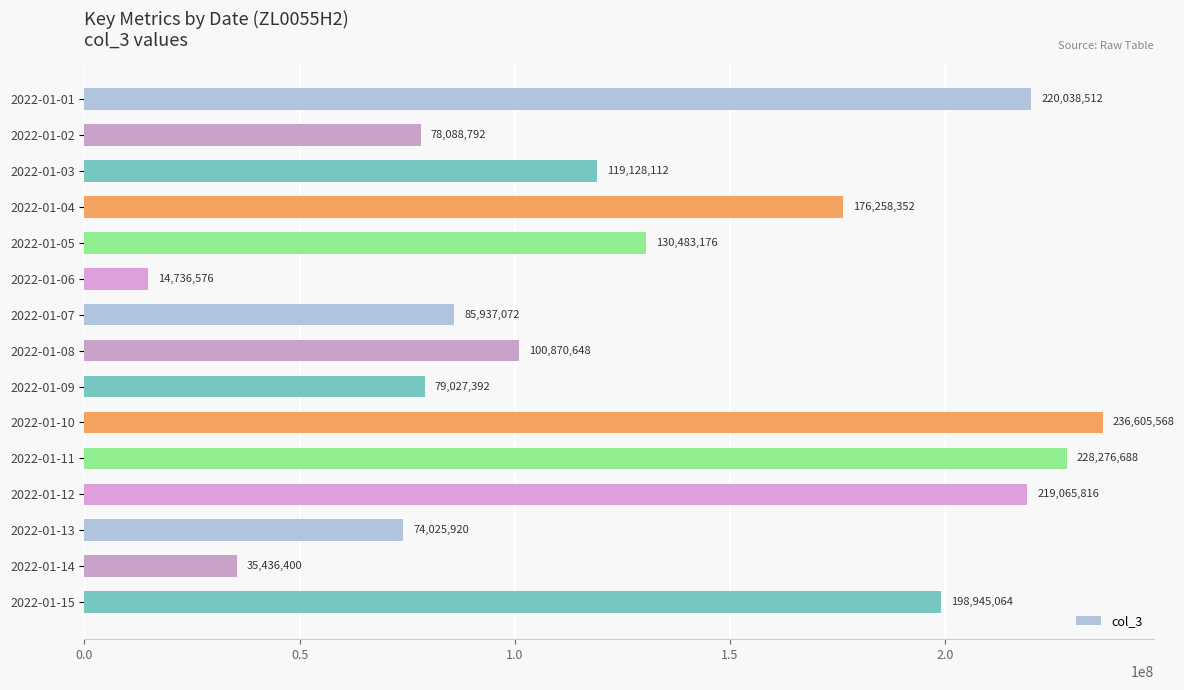

True or false: the data shows 353830977 at 2022-01-01.

False